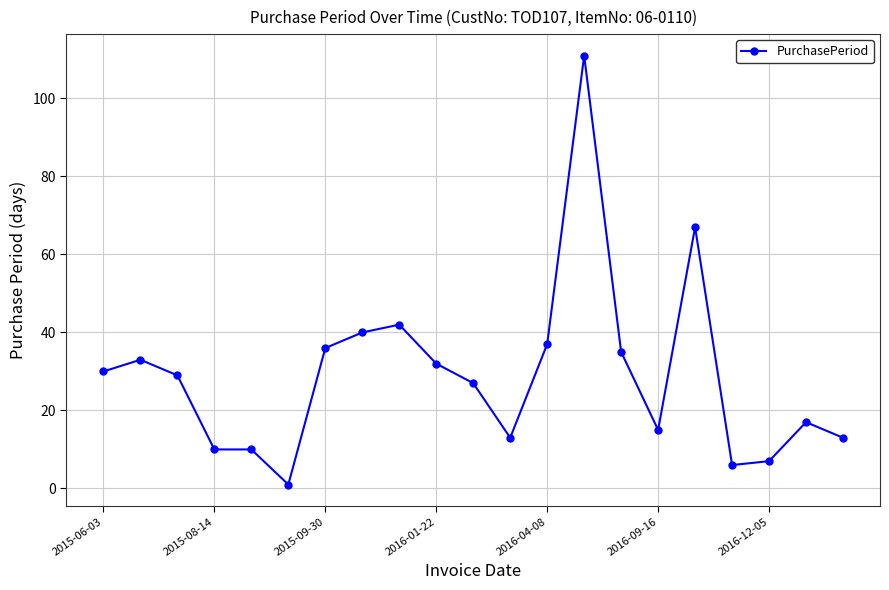

What is the maximum value shown in the chart?

111